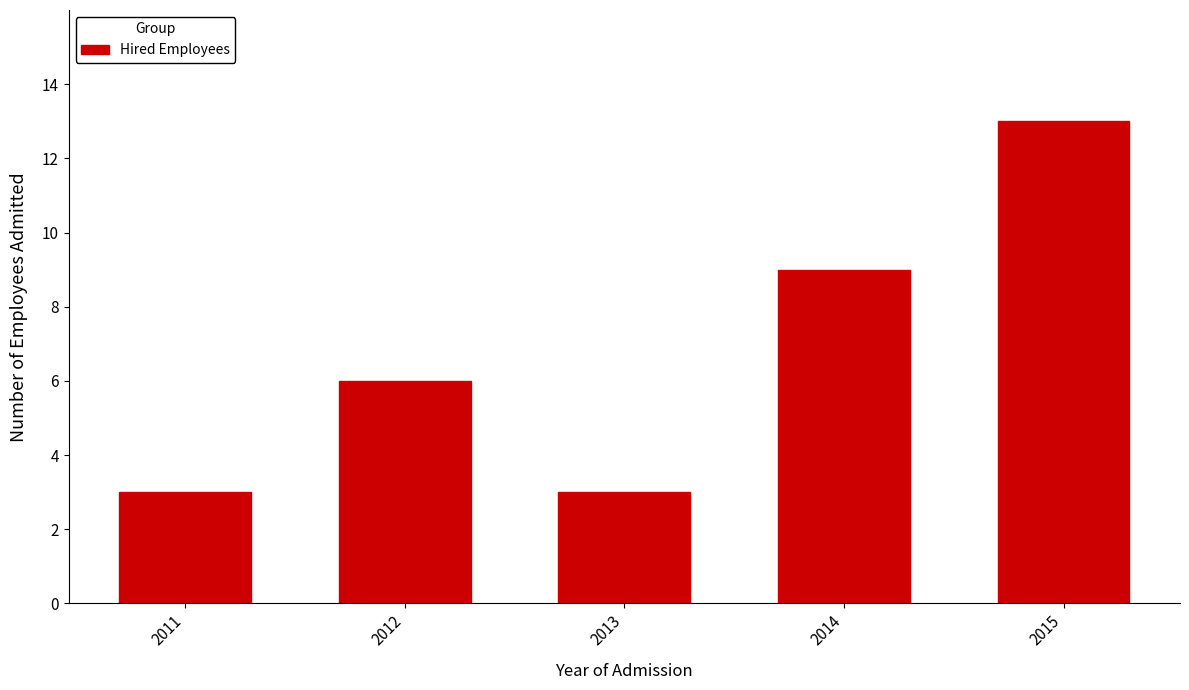

Reading left to right, what are all the values shown in this chart?

2011=3	2012=6	2013=3	2014=9	2015=13